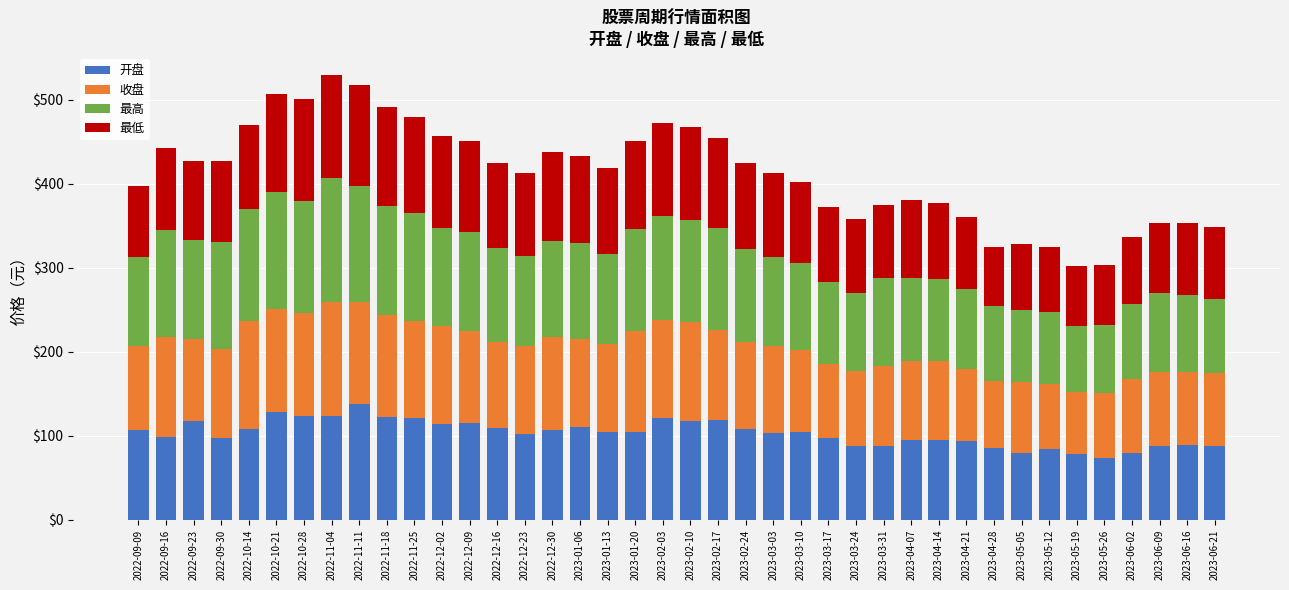

The 开盘 series shows 88.2 at 2023-03-24. True or false?

True